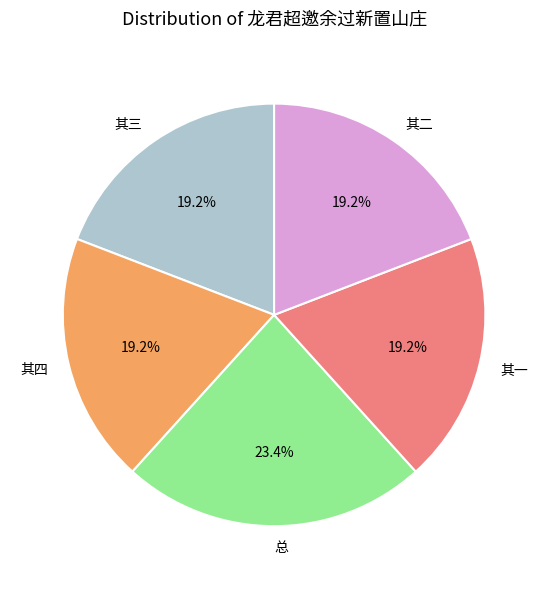

Approximately how many times larger is the value at 其四 compared to 其一?

1.0